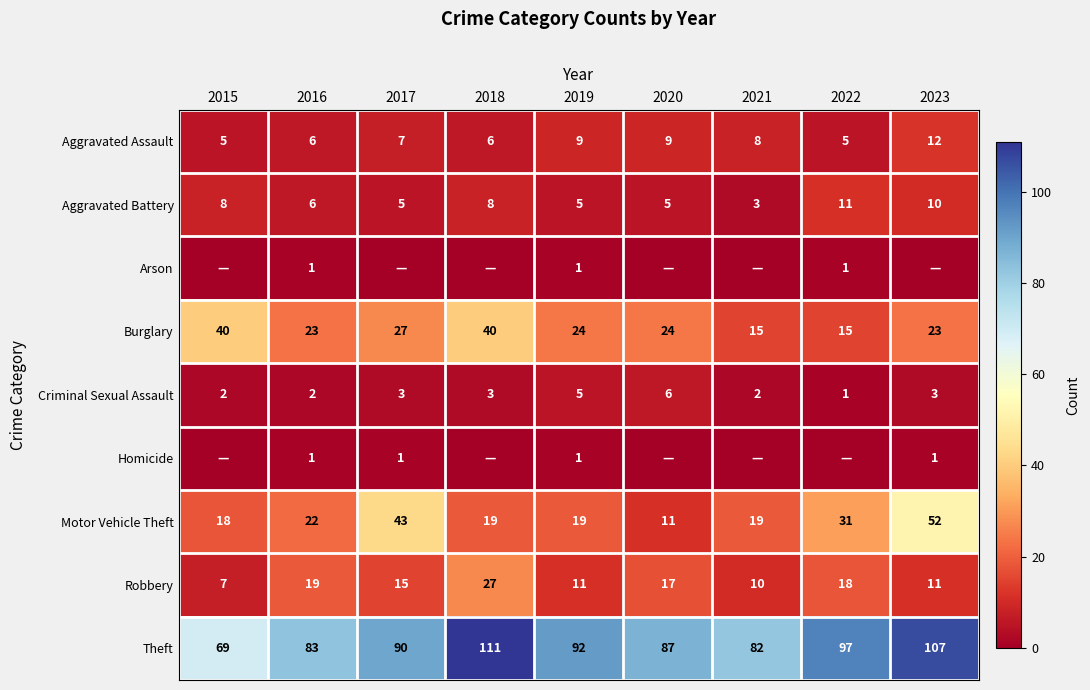

True or false: Theft has a value of 87 at 2020.

True